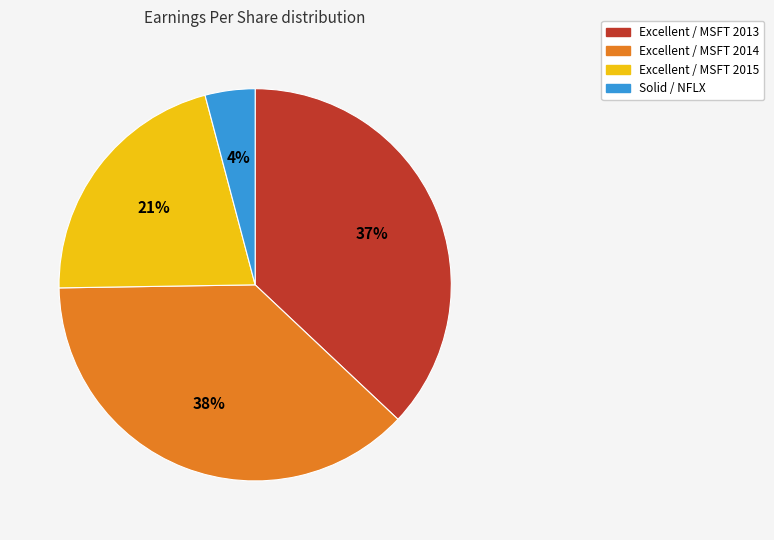

Is there any slice that represents more than half of the pie?

No